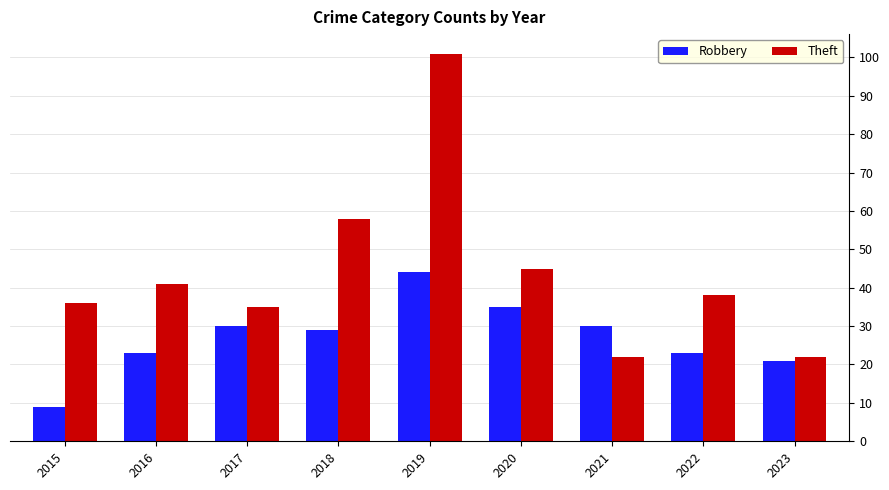

Are the bars horizontal?

No